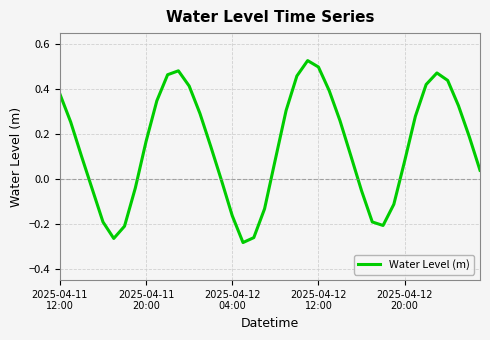

What is the difference between the maximum and minimum values?

0.8